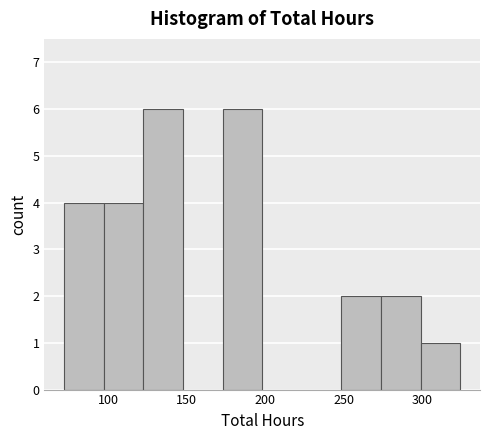

How tall is the bar that spans 250 to 275 on the x-axis? Neither the bar edges nor the heights are printed on the chart, so give them approximately, as read against the axes.

2